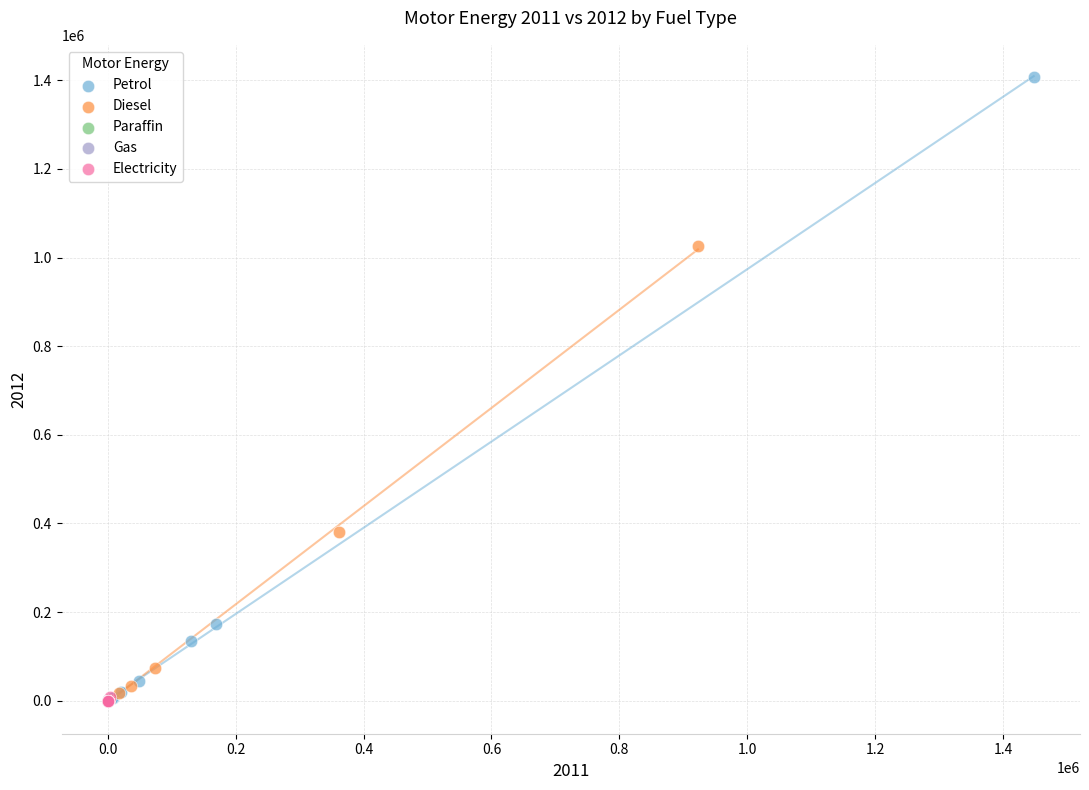

Which series reaches the maximum Y coordinate?

Petrol